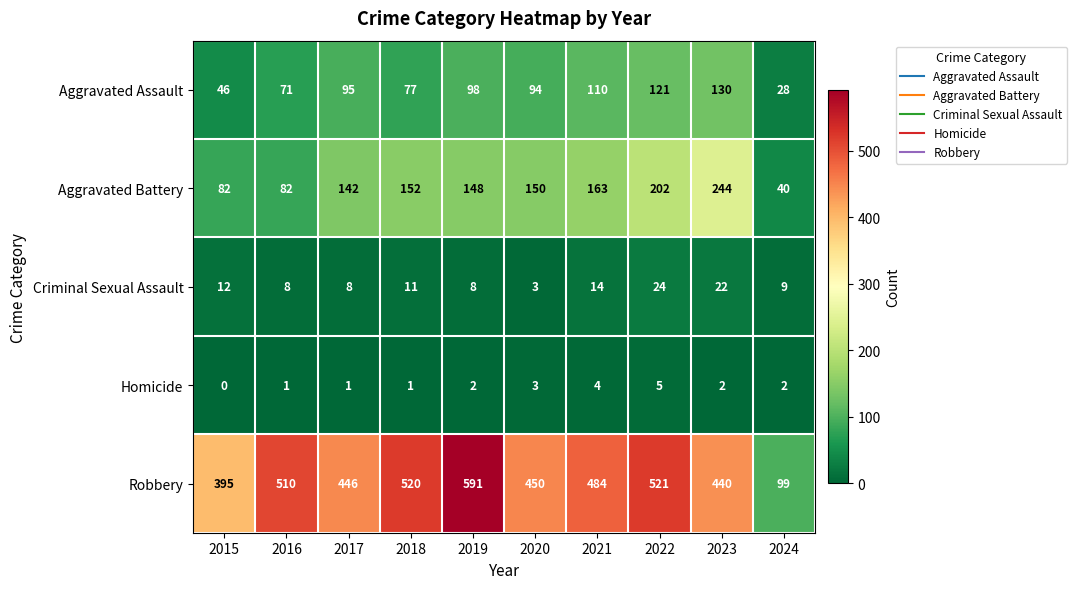

Which category has the highest value across all series?

2019